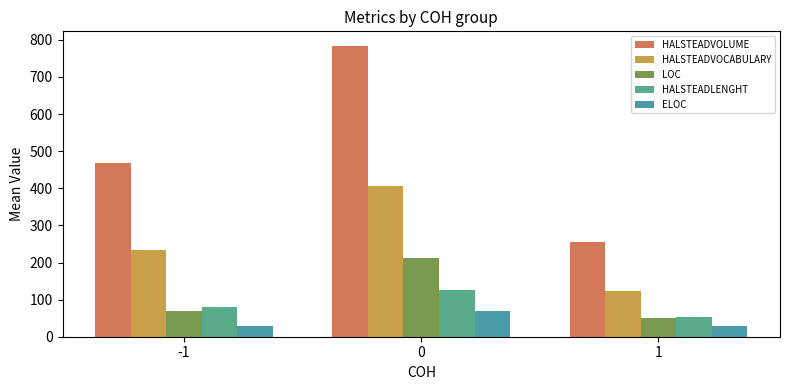

What is the difference between the maximum and second lowest values in the ELOC series?

39.5